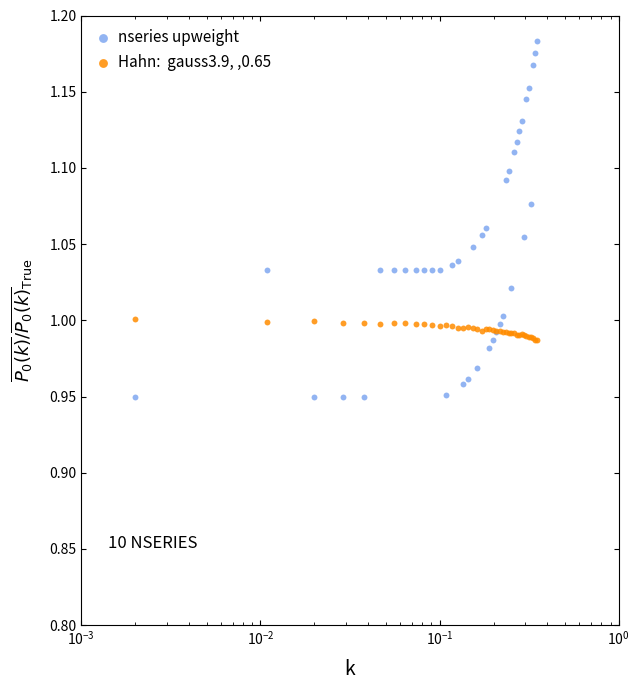

At how many categories does at least one series exceed 1?

29